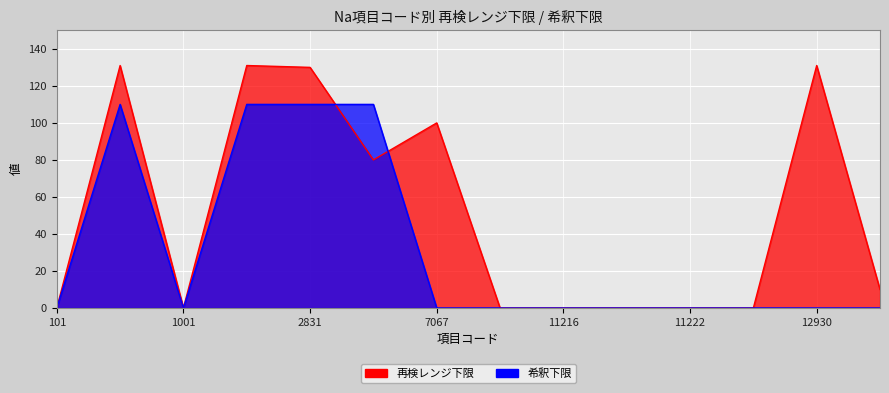

Rank the series at 7067 from highest to lowest value.

再検レンジ下限, 希釈下限